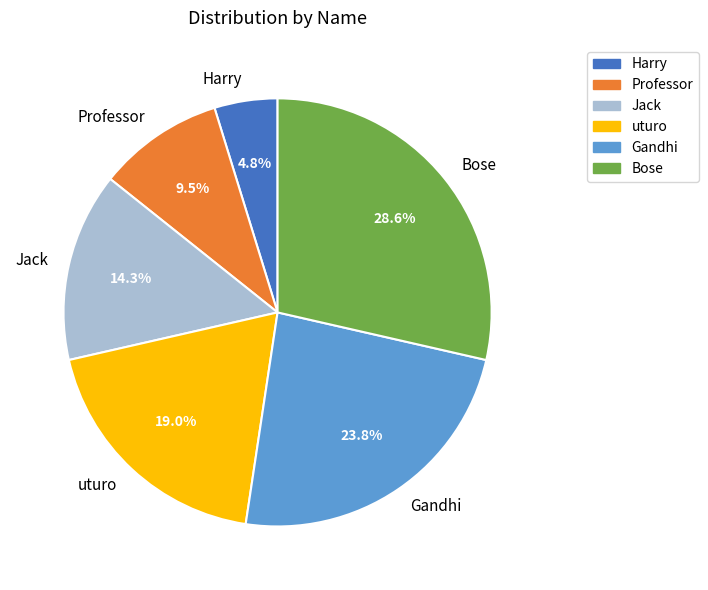

To the nearest percent, what is the difference between the largest and smallest slice percentages?

24%